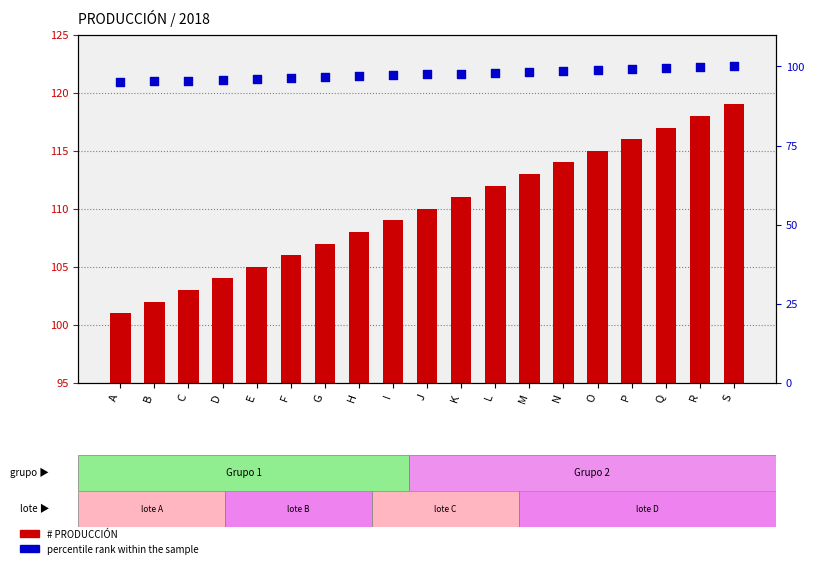

Is the value of percentile rank within the sample at H greater than the value of # PRODUCCIÓN at I?

No